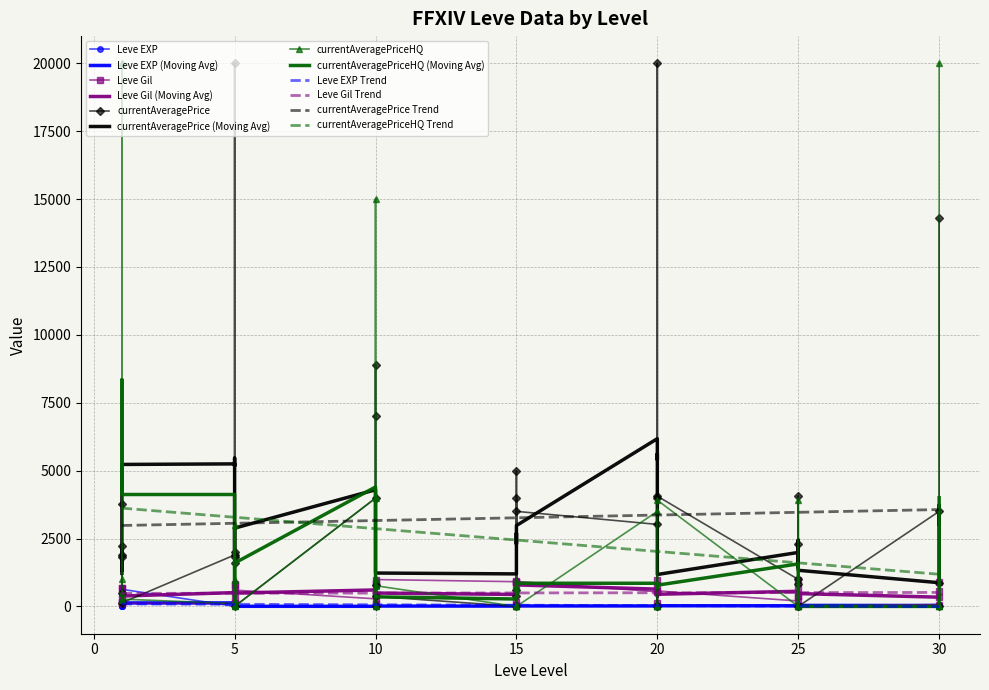

Is it true that Leve EXP equals 36 at 25?

True